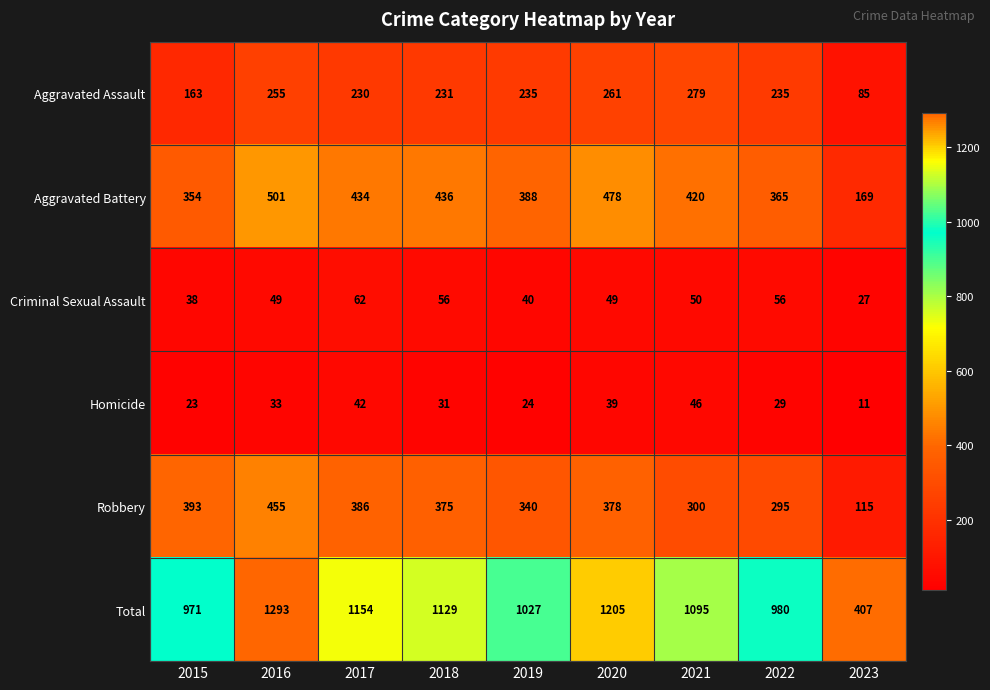

What is the sum of the Total values at 2019 and 2021?

2122